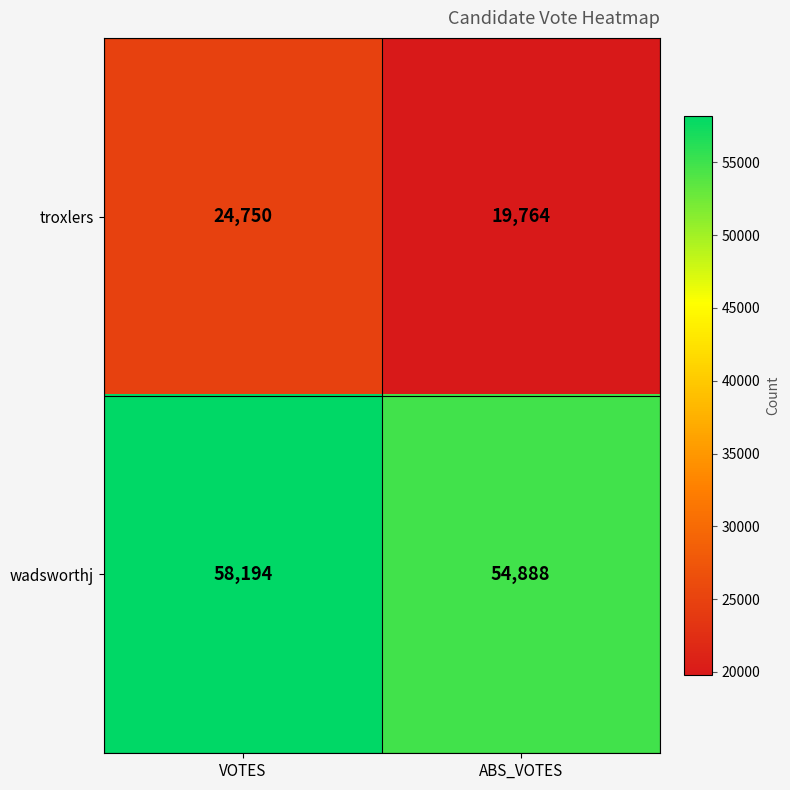

What is the sum of all wadsworthj values?

113082